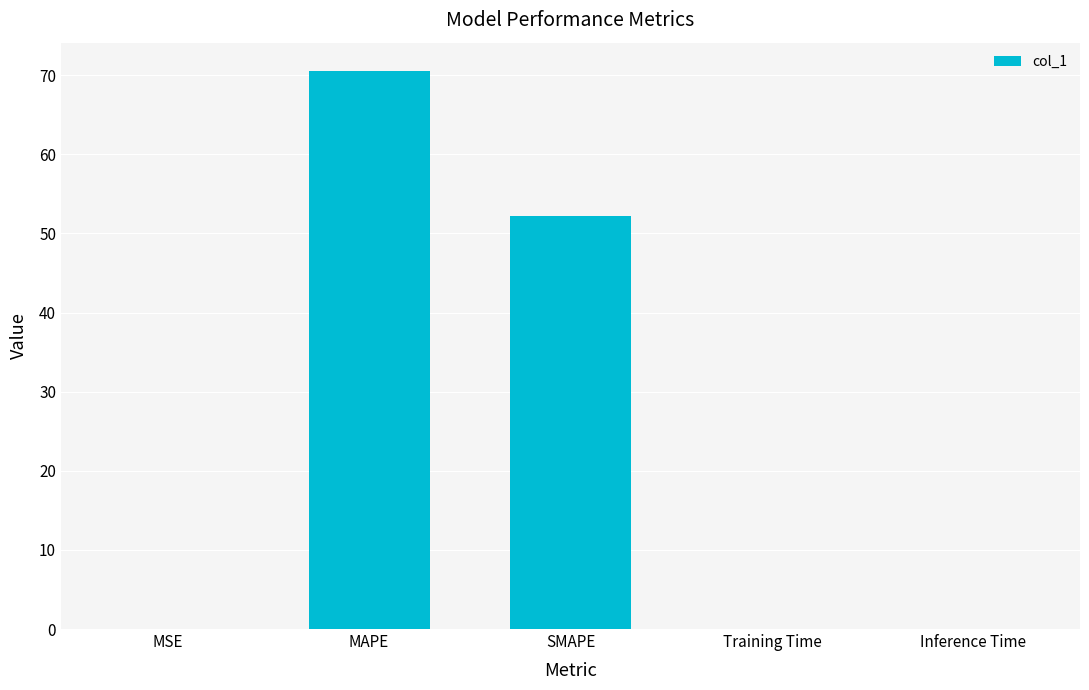

What is the ratio of the value at MAPE to the value at SMAPE?

1.4